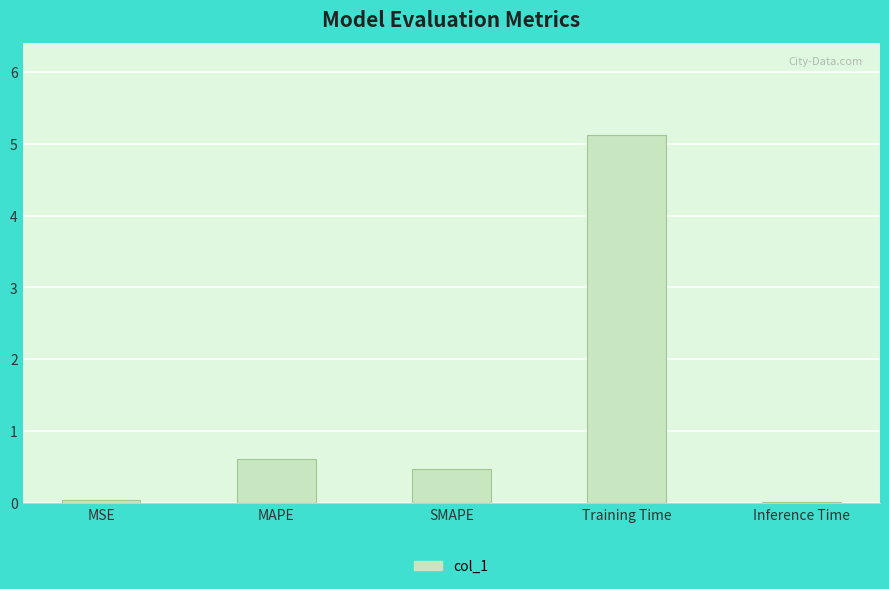

Where is the data nearest to the value 2?

MAPE